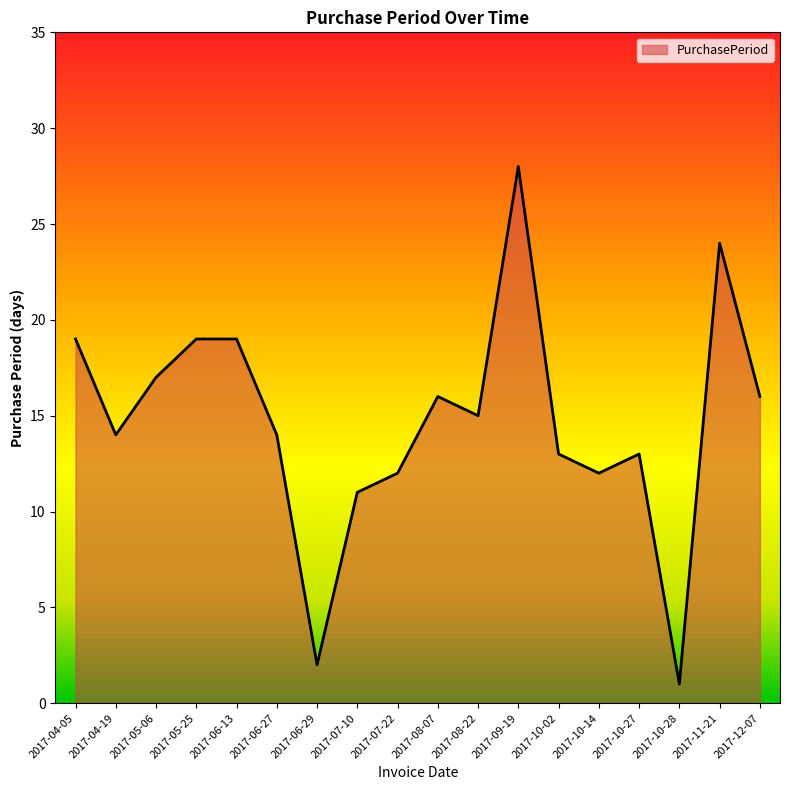

What is the smallest value displayed?

1